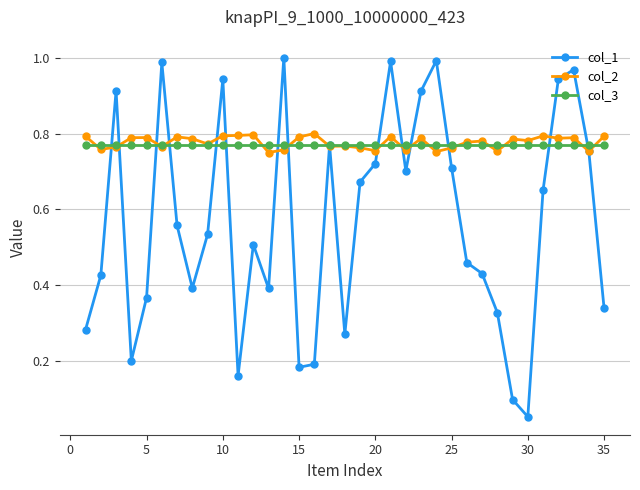

True or false: col_2 has more than 1 interior local peaks.

True